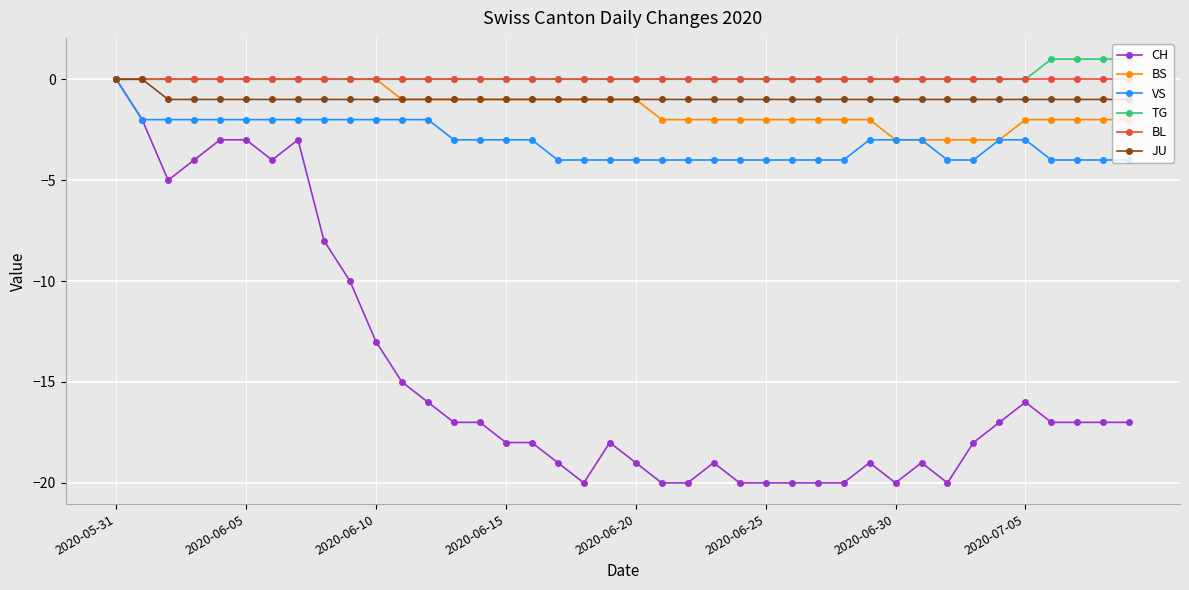

Count the number of categories in the chart.

40